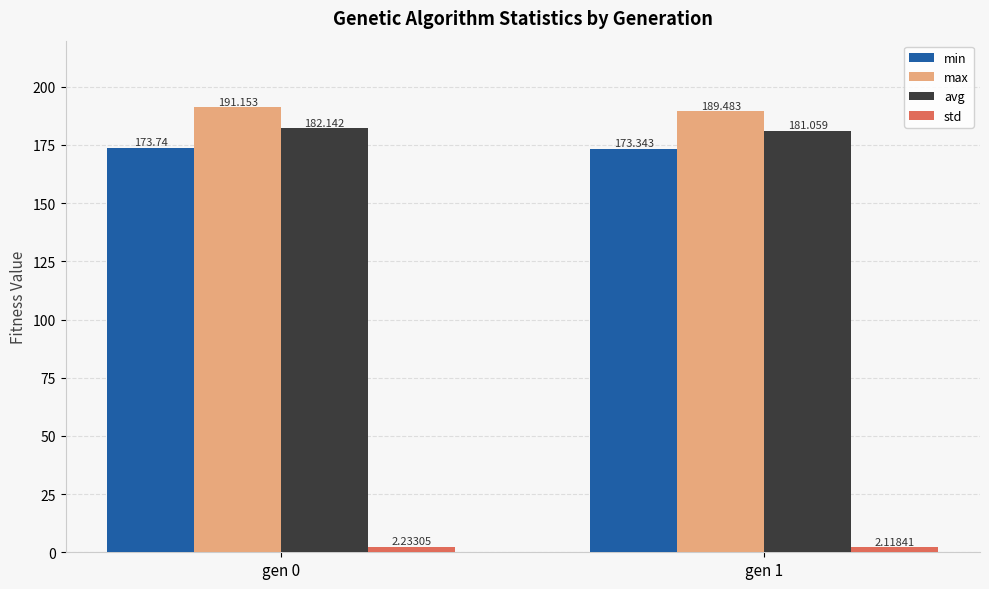

Which series has the largest range (max minus min)?

max